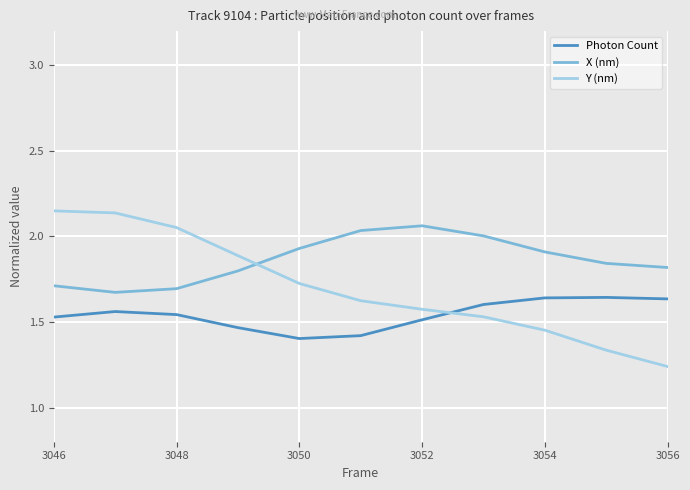

How many categories are shown in the chart?

11